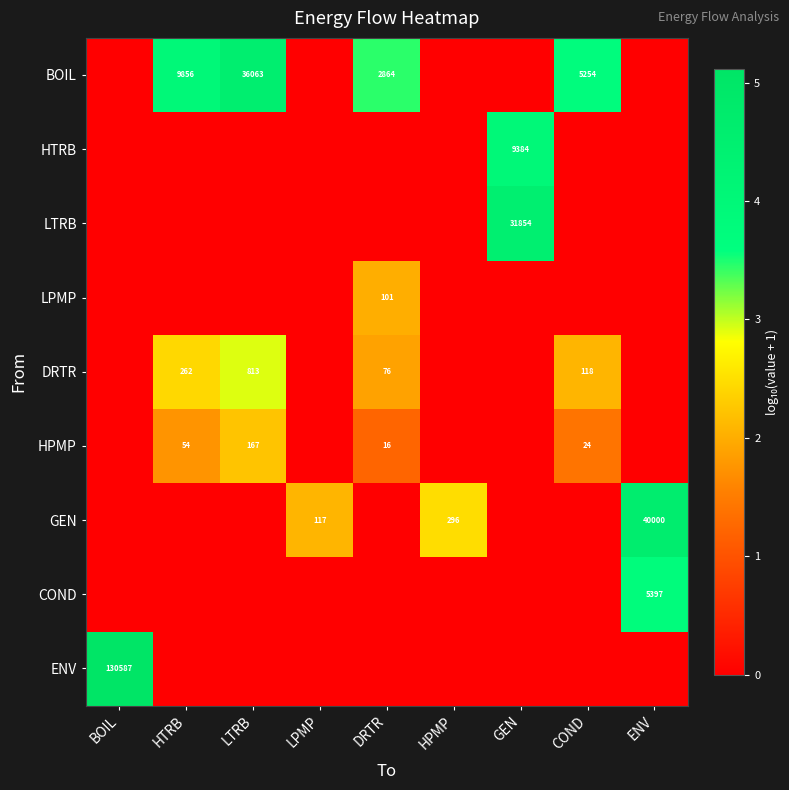

Is the value of HPMP at DRTR greater than the value of LPMP at DRTR?

No